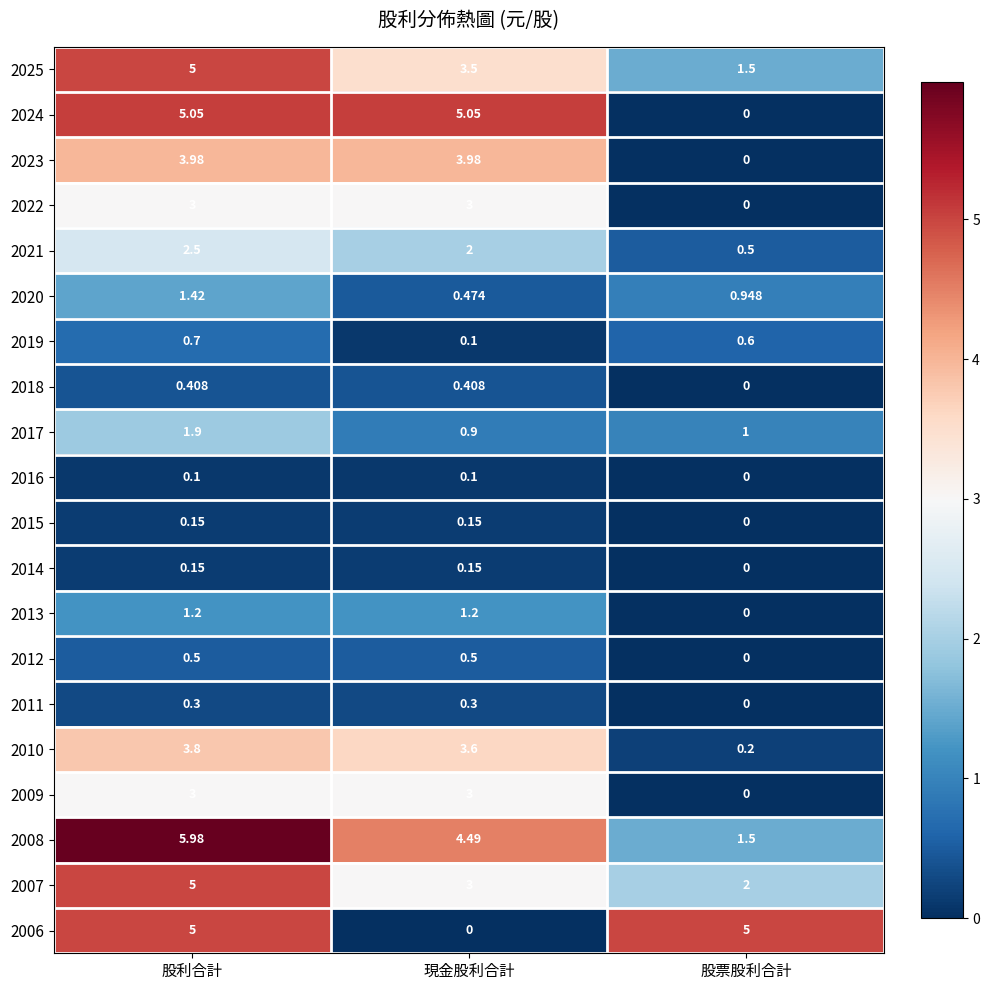

At which category does the chart reach its peak across all series?

股利合計